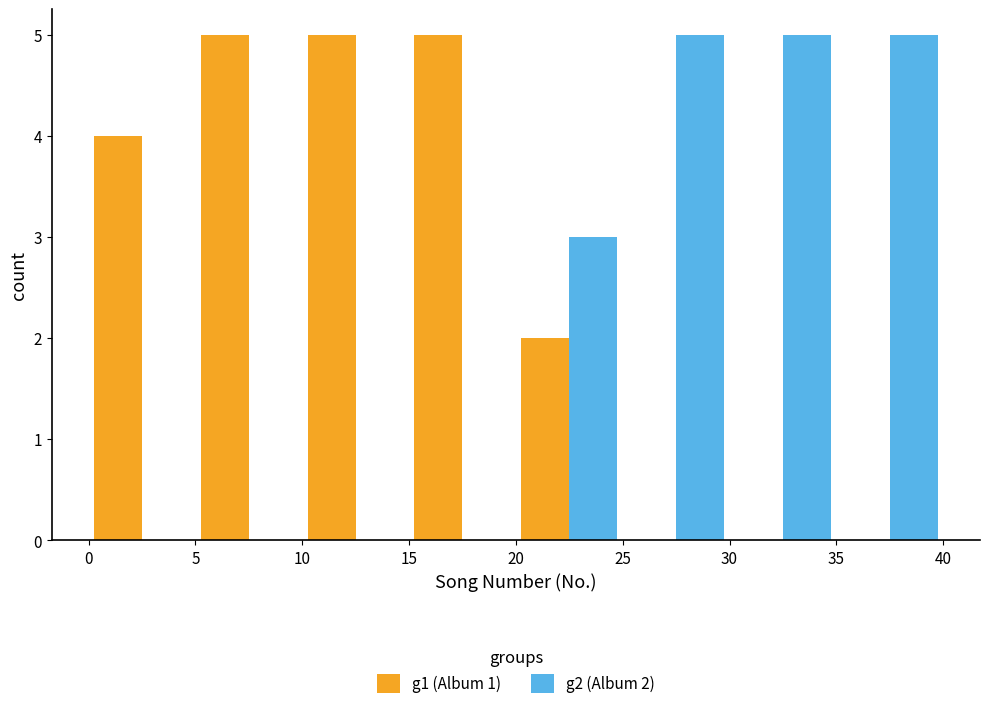

What is the maximum value shown in the chart?

5